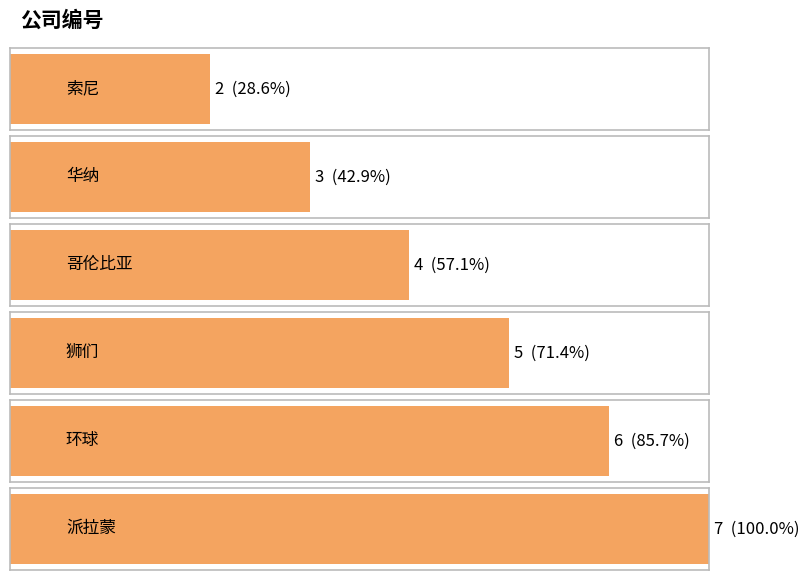

What is the ratio of the value at 哥伦比亚 to the value at 环球?

0.7